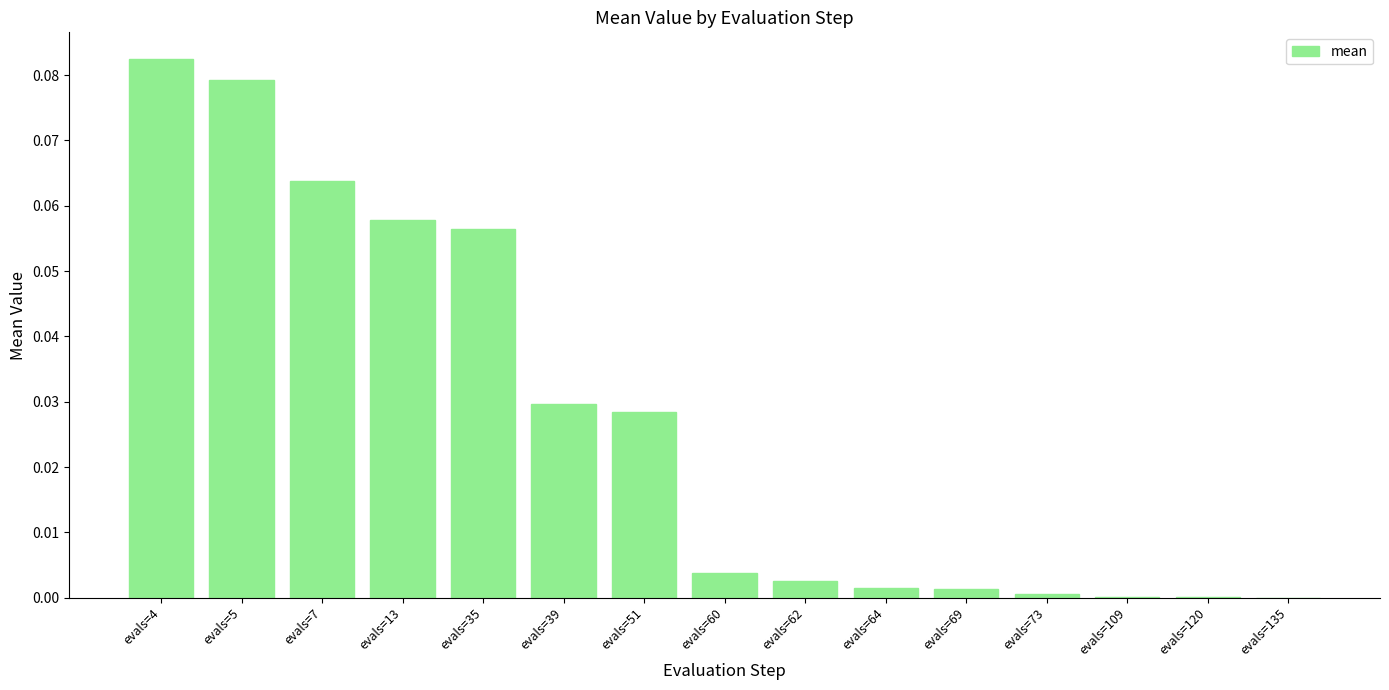

What is the sum of all values?

0.4